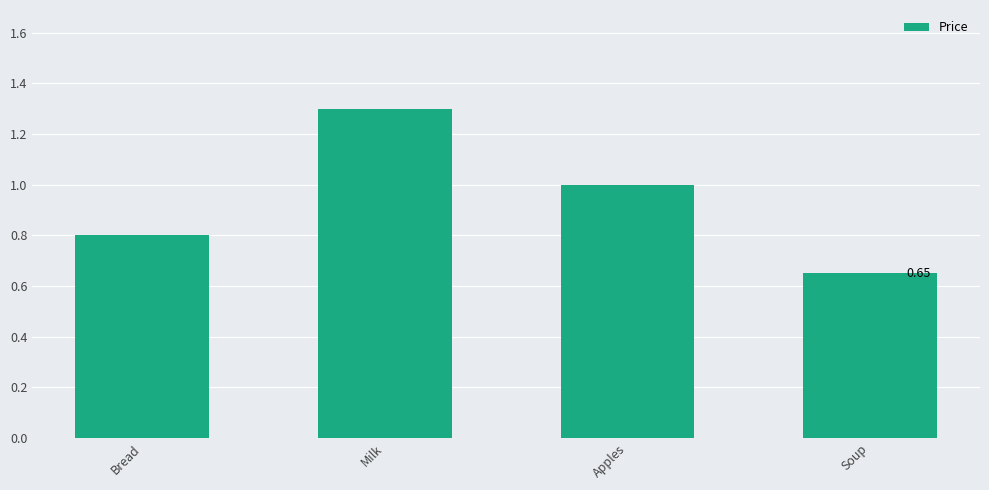

Count the values in the range 0 to 1.

3